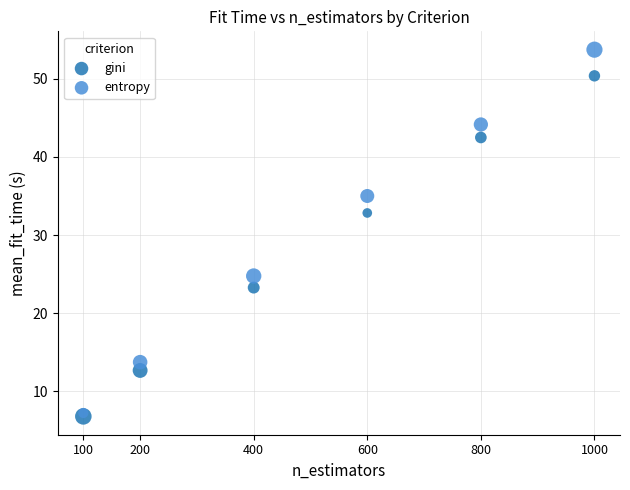

What are all the series names shown in the legend?

gini, entropy